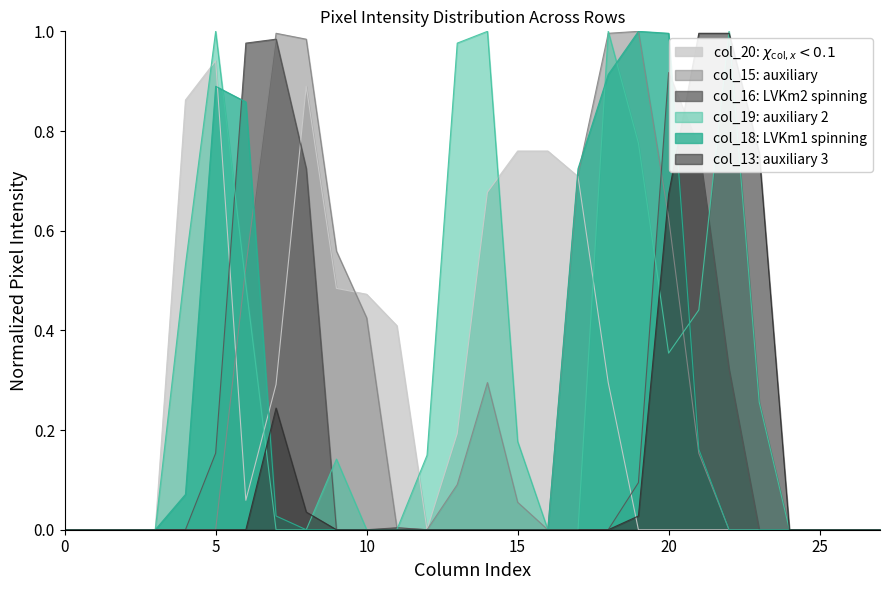

Is it true that col_18 equals 0.0 at 0?

True